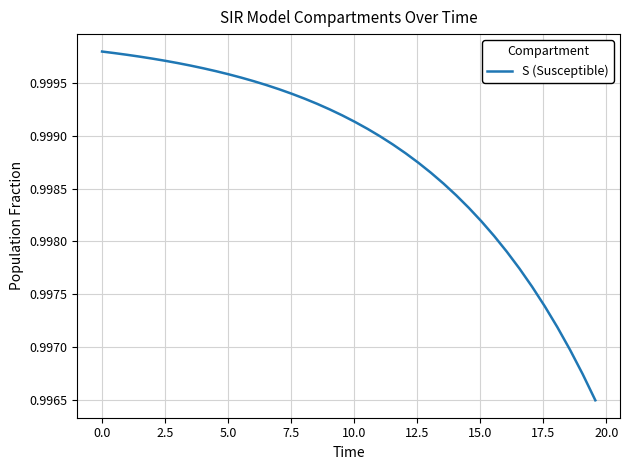

Is this an area chart (filled region under the line)?

No